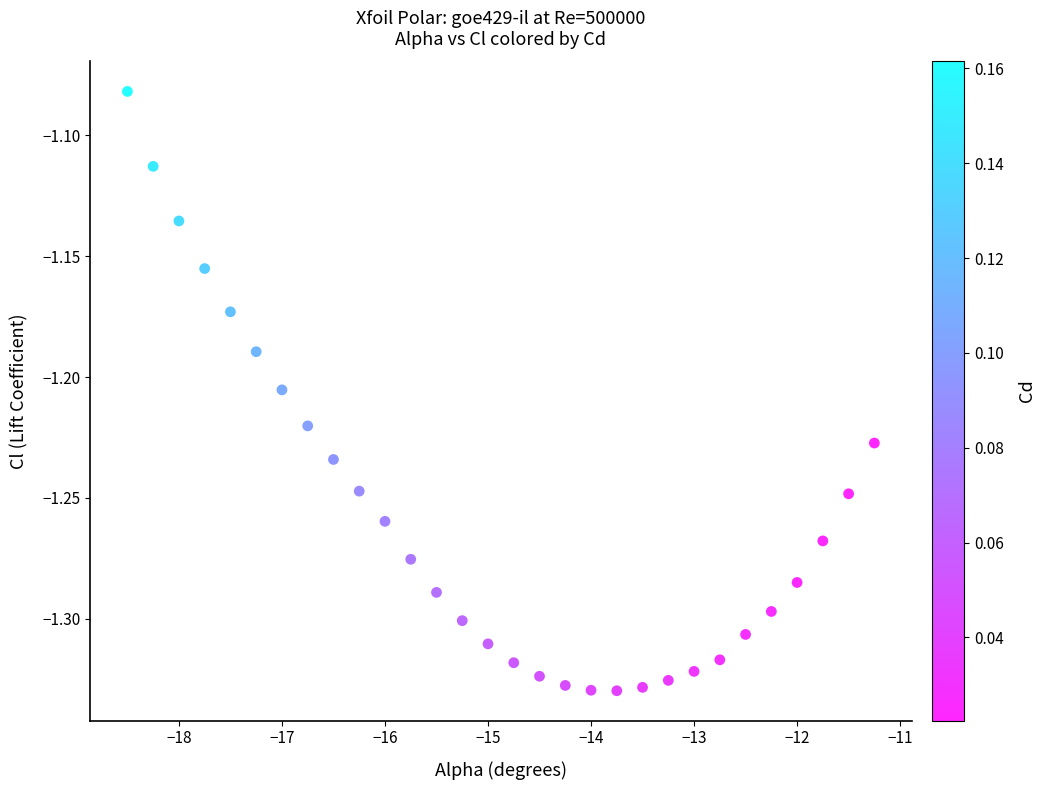

What is the range of X values (max minus min)?

7.2